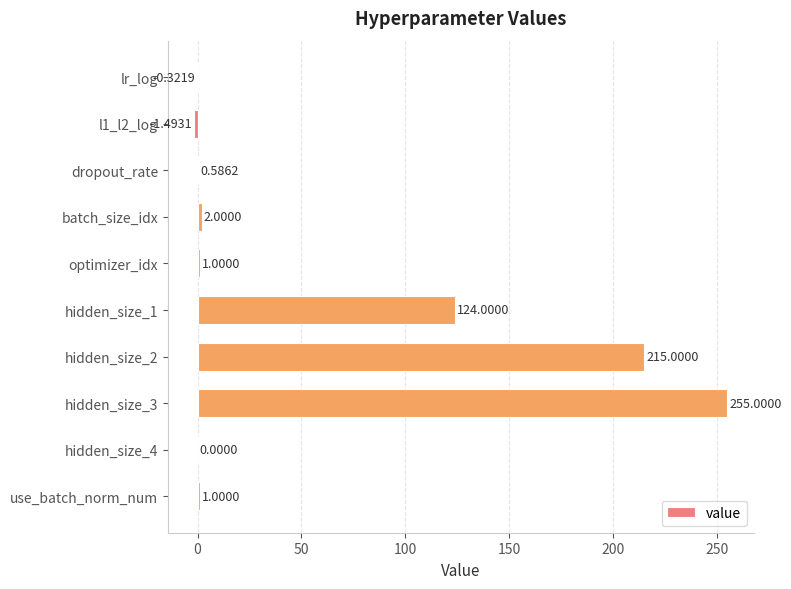

What is the sum of all values?

596.8